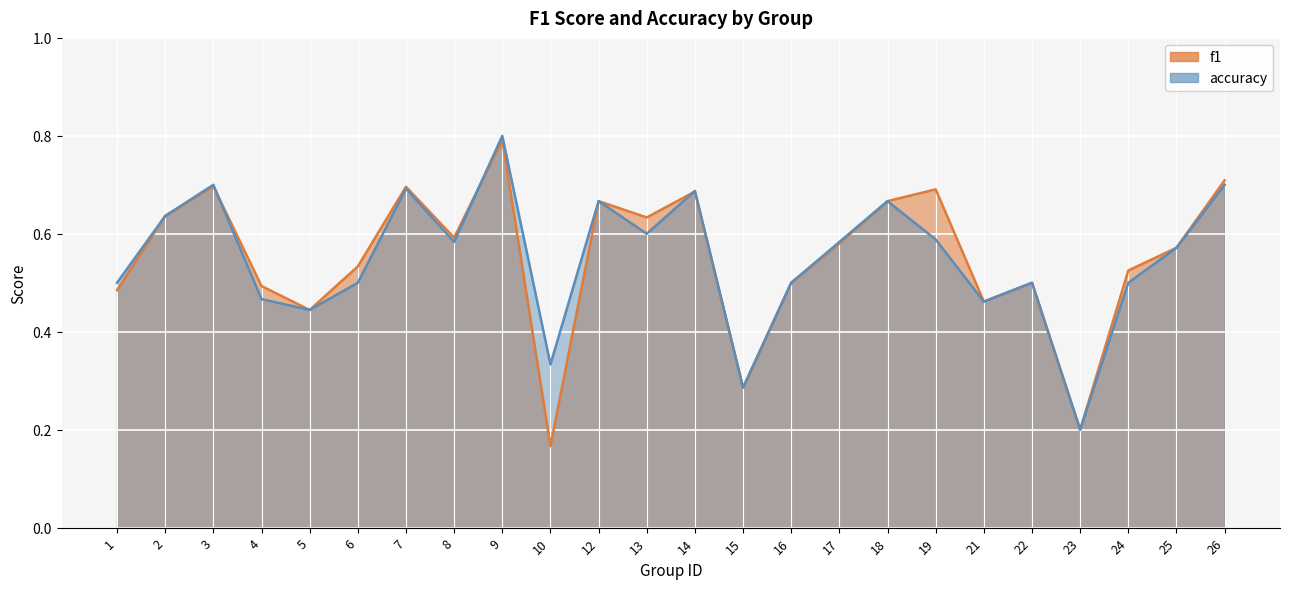

What is the value of the f1 point at the 14th from the left?

0.3